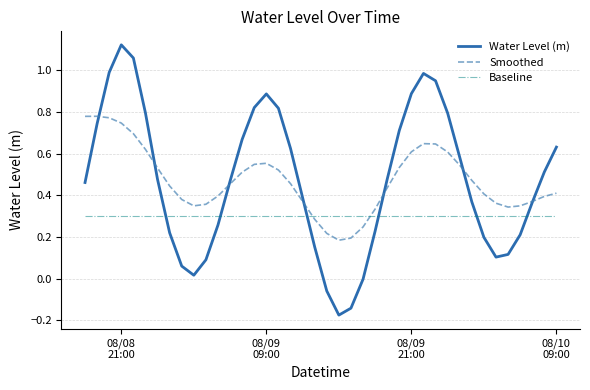

How many distinct data groups are displayed?

3